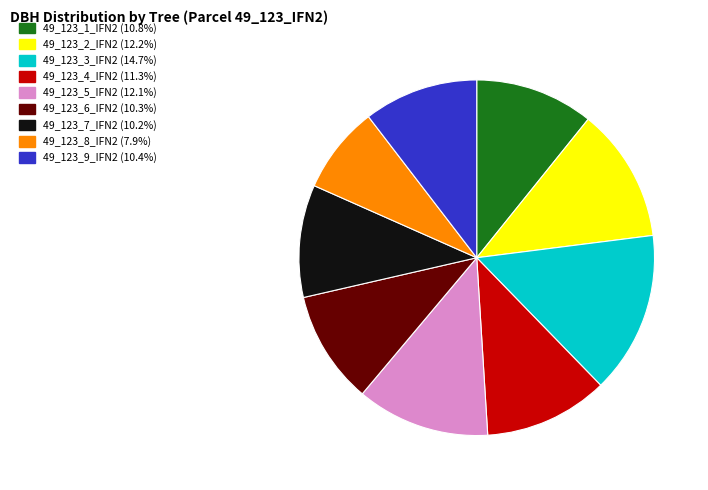

Does 49_123_2_IFN2 account for over 50% of the chart?

No